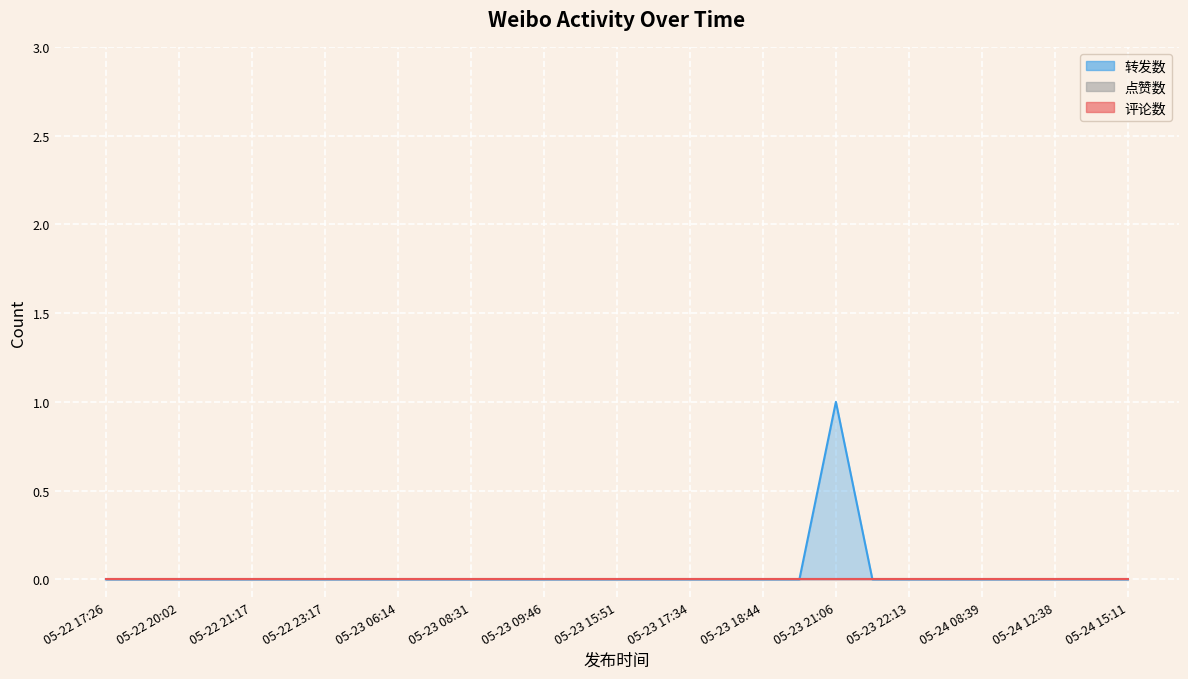

Rank the series by their maximum value, from highest to lowest.

转发数, 点赞数, 评论数